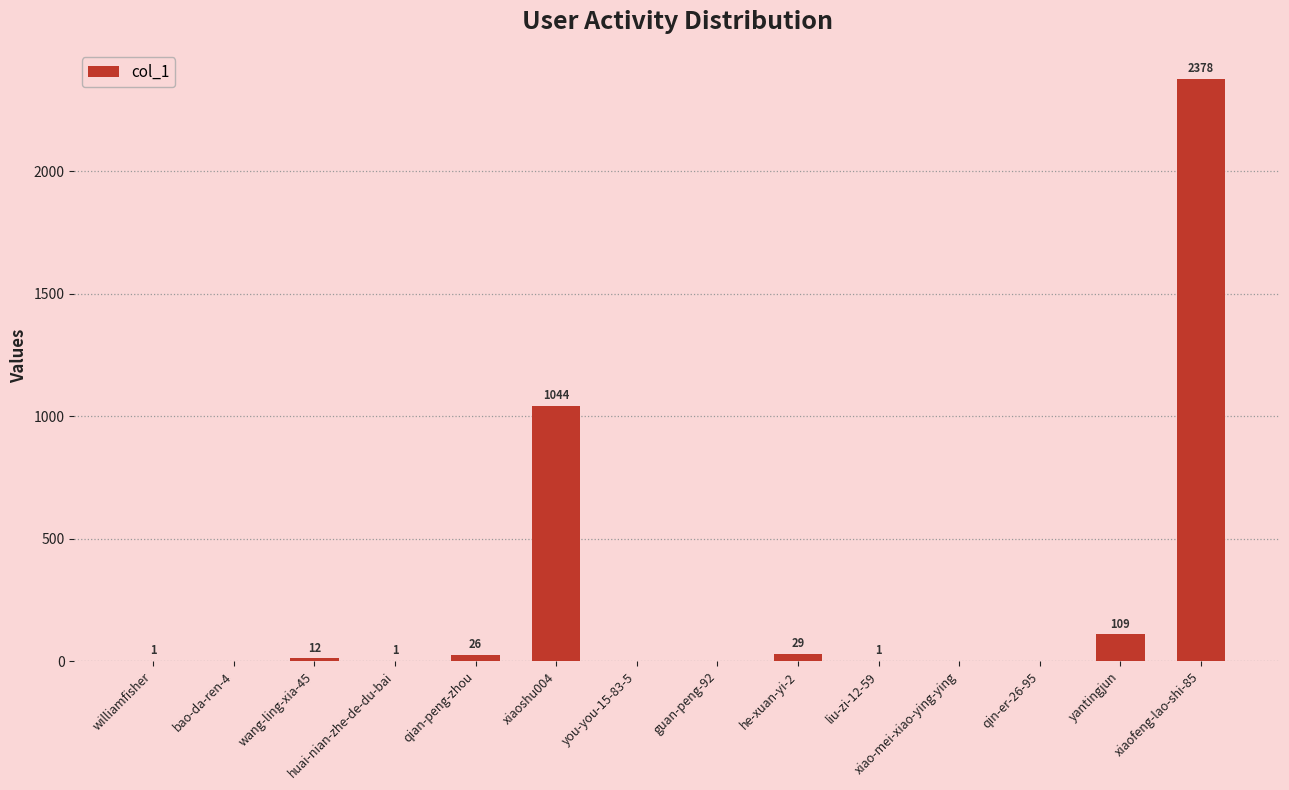

What is the sum of all values?

3601